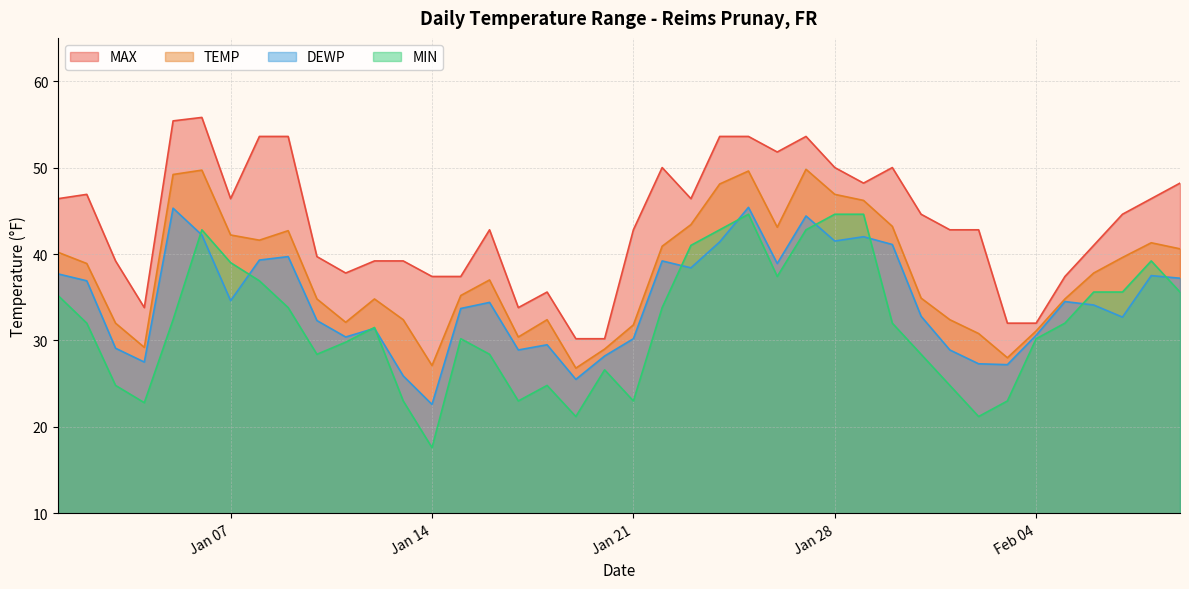

What are all the series names shown in the legend?

MAX, TEMP, DEWP, MIN